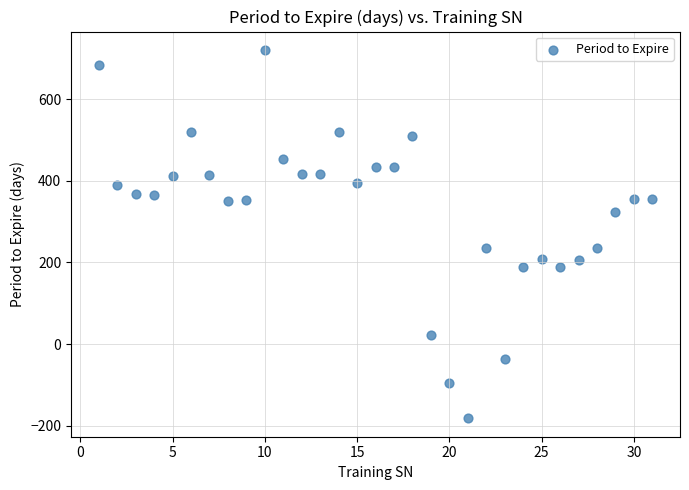

What is the range of Y values (max minus min)?

903